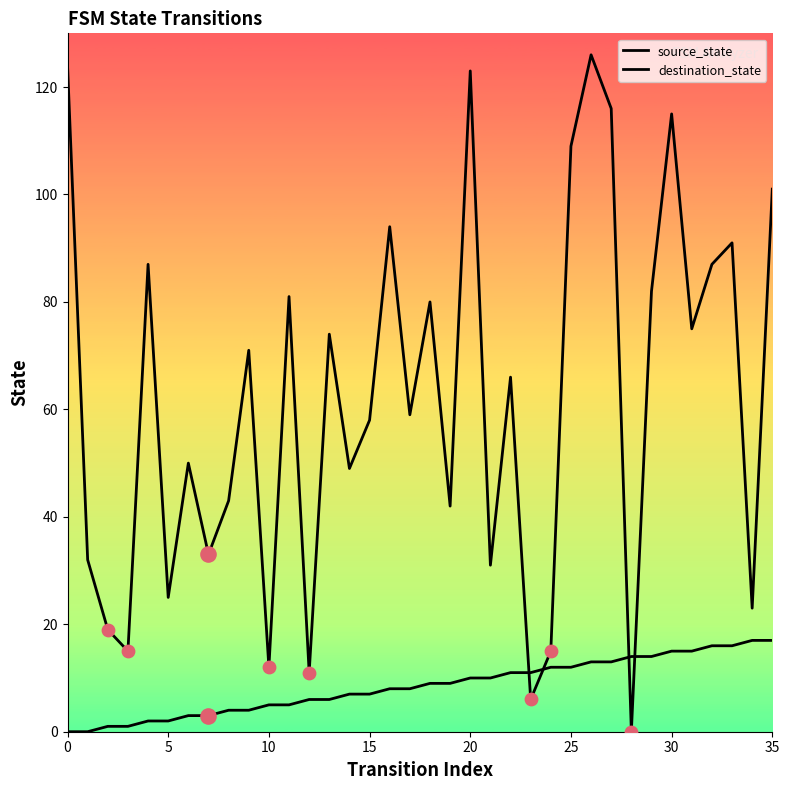

At which category is the sum across all series the highest?

26